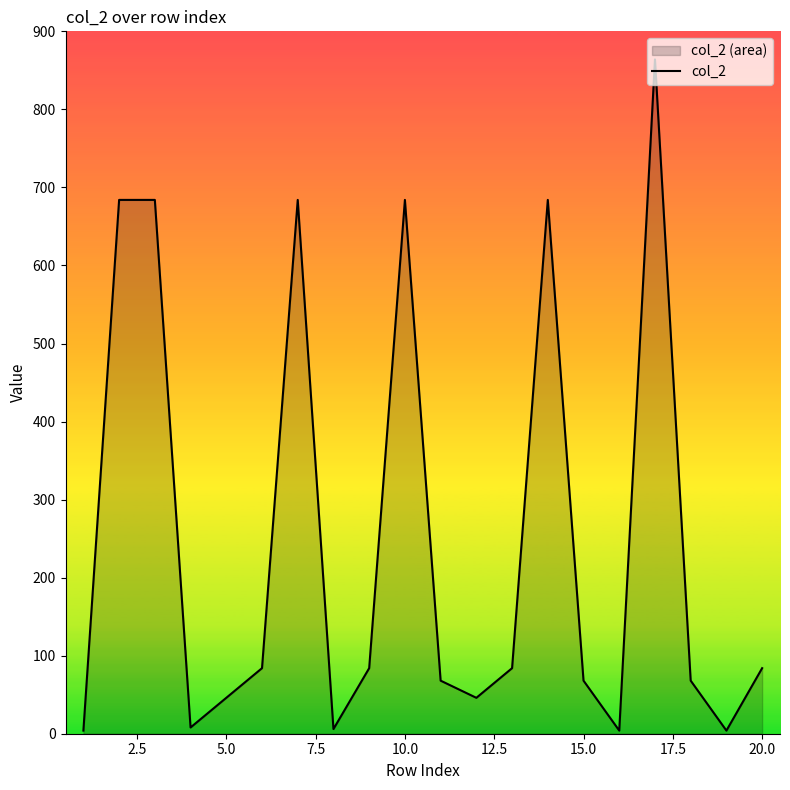

What is the maximum value shown in the chart?

864